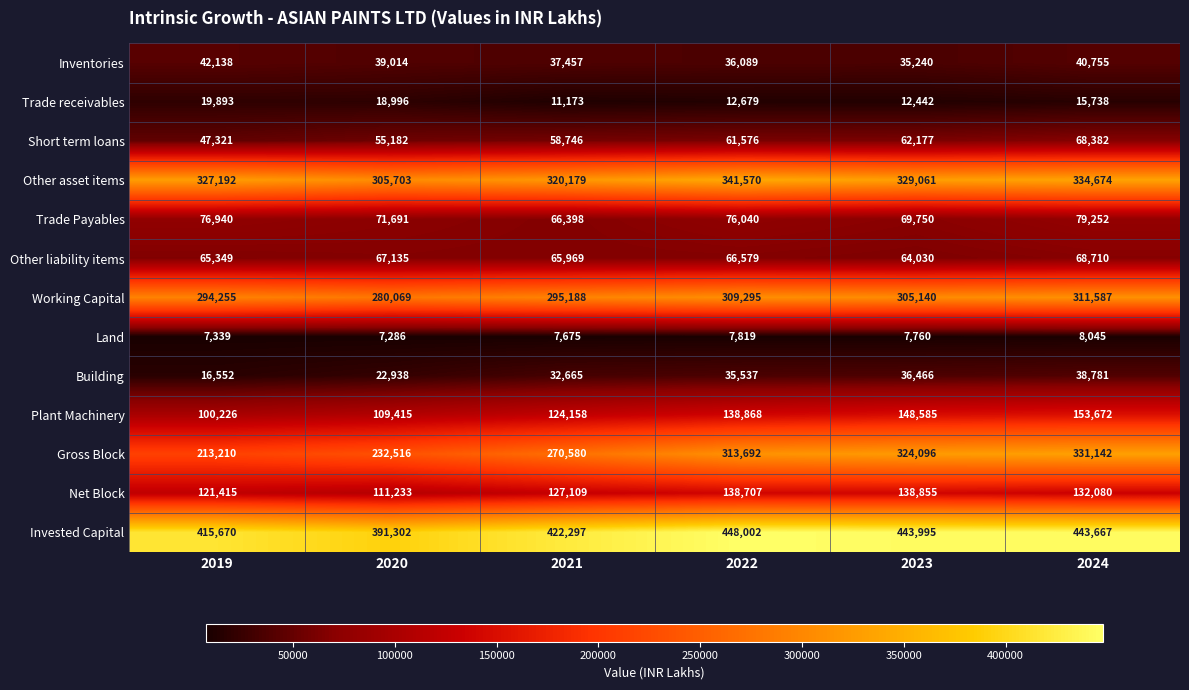

Which category has the lowest value across all series?

2020